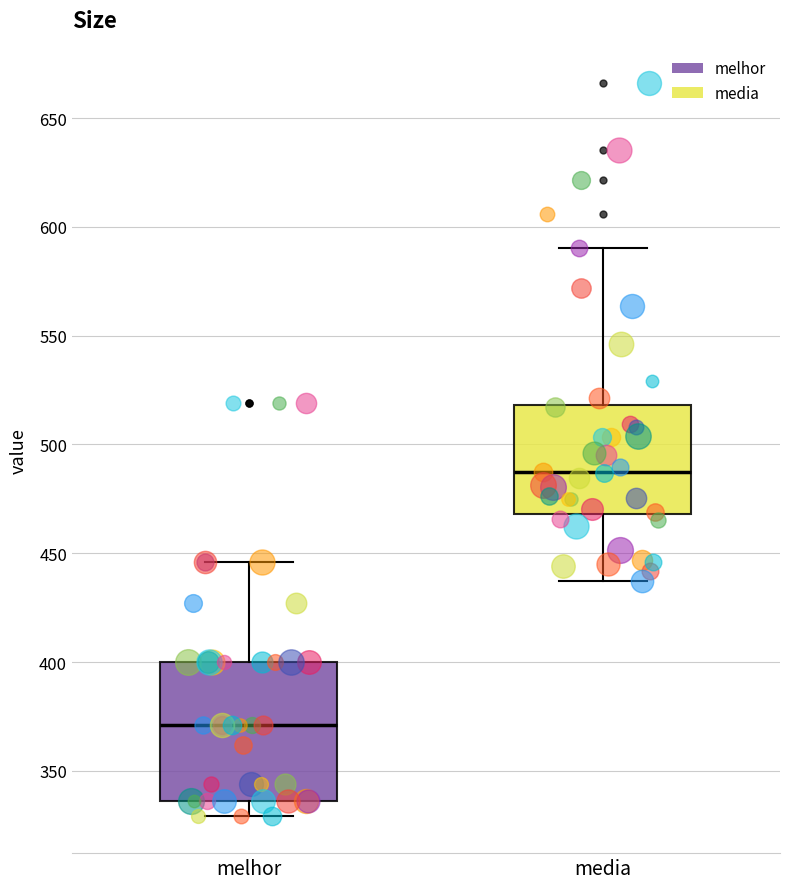

Which box has the lowest median line?

melhor